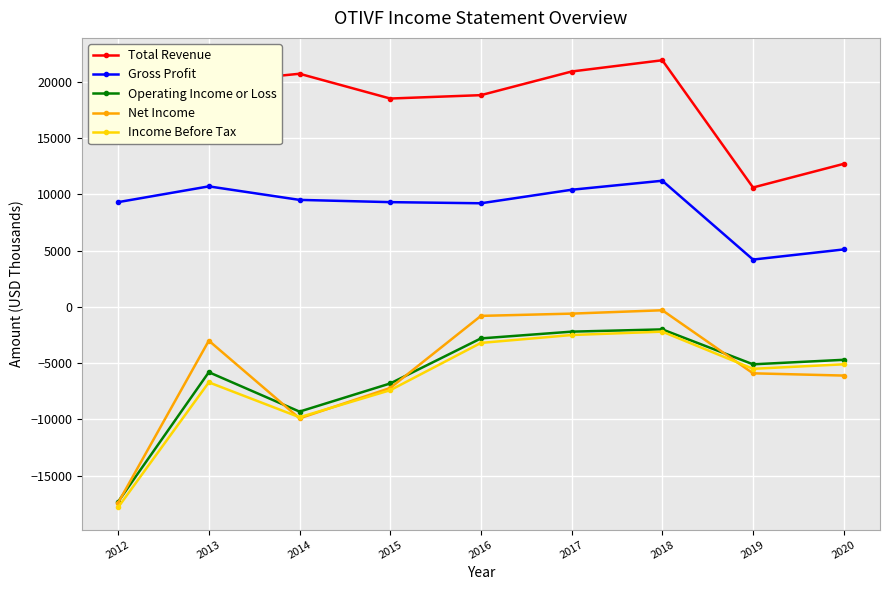

The Total Revenue series shows 12700 at 2020. True or false?

True